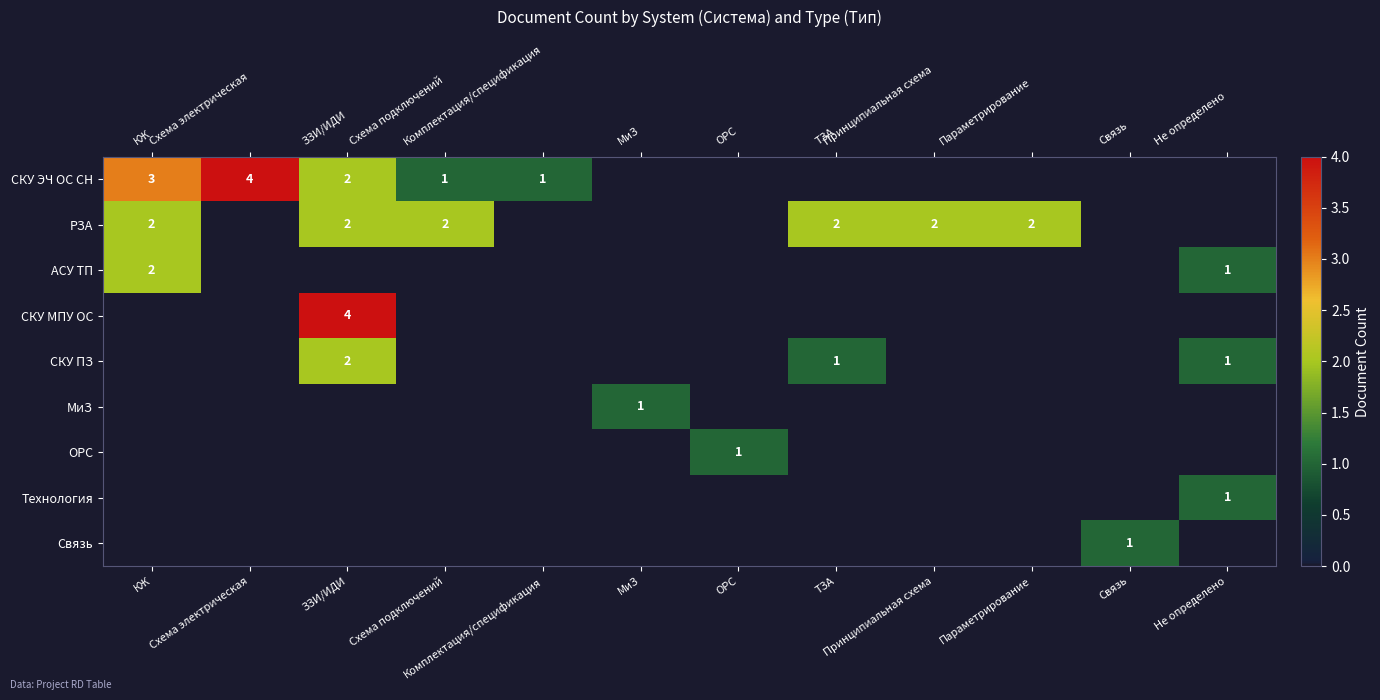

The value of РЗА at Принципиальная схема is 3. True or false?

False